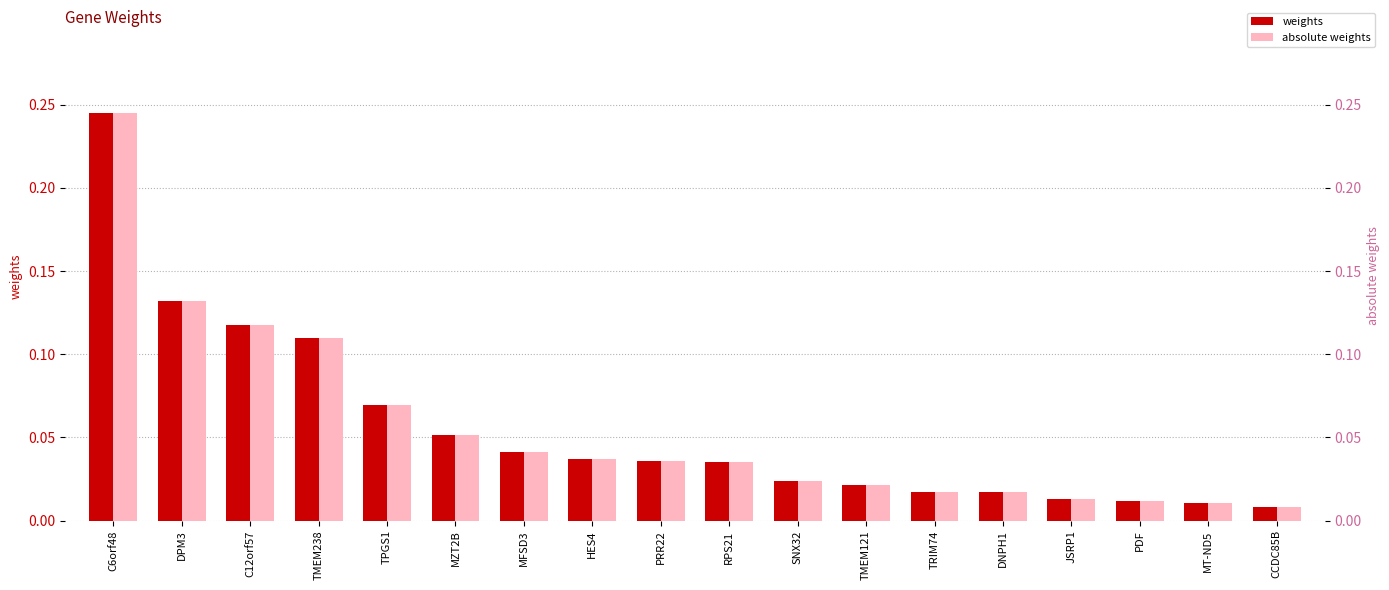

Between C6orf48 and TMEM238, which series saw the biggest shift?

weights